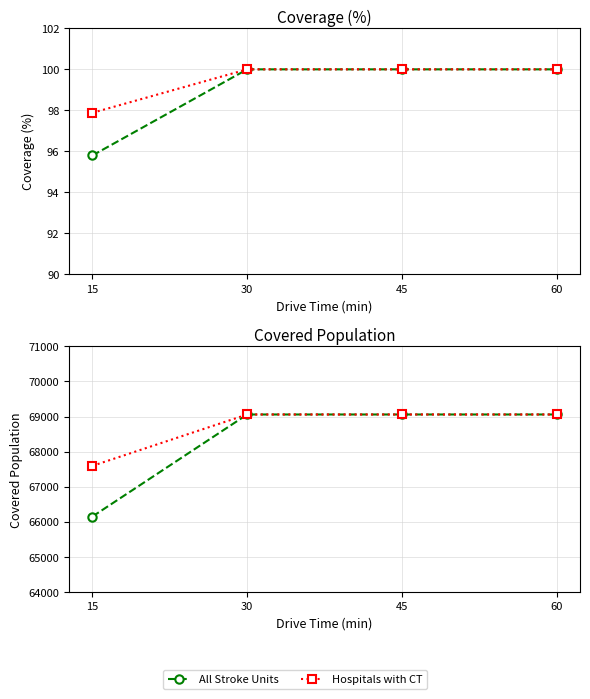

Which series has the widest spread of values?

All Stroke Units